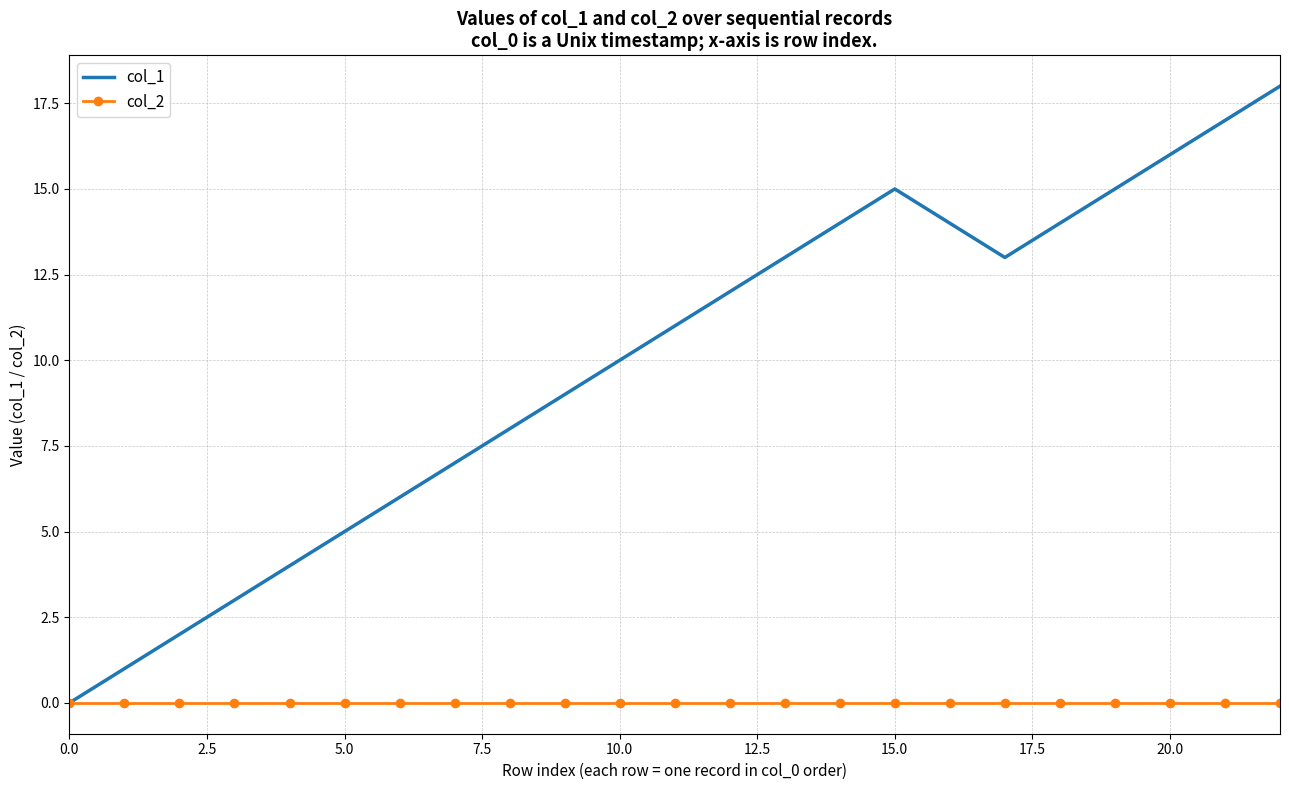

Which series has the widest spread of values?

col_1